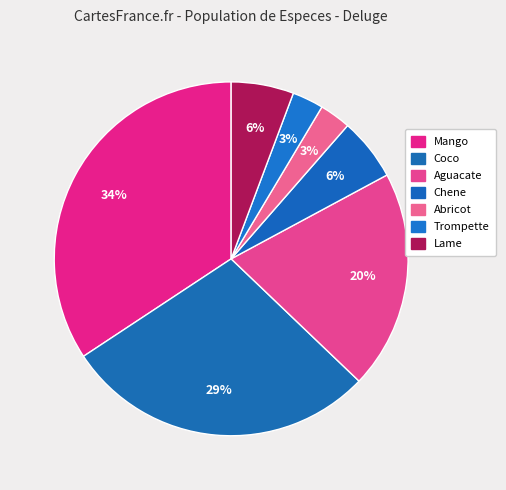

To the nearest percent, what is the difference between the largest and smallest slice percentages?

31%